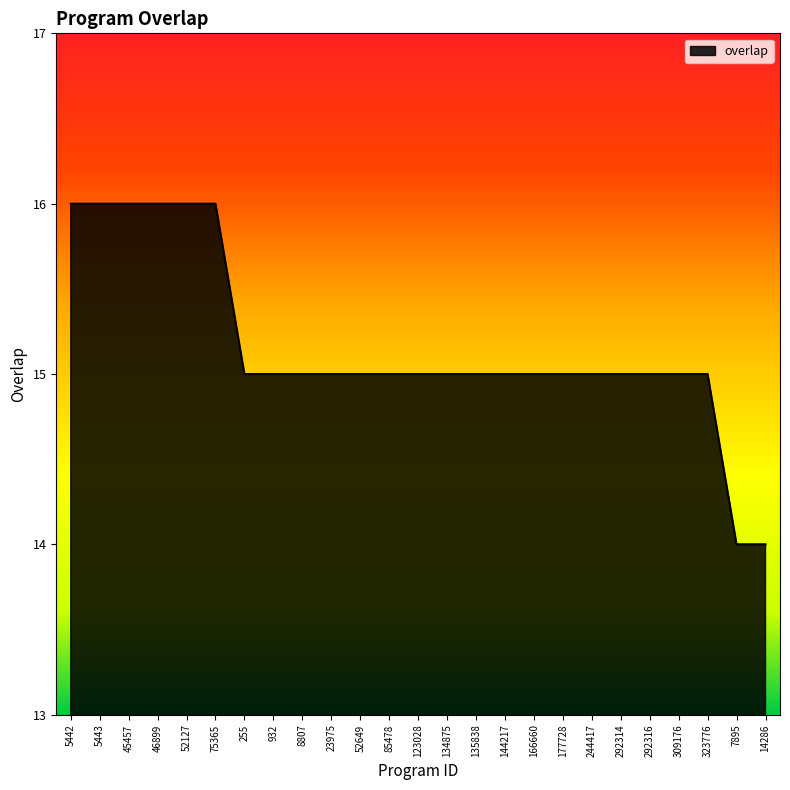

The chart shows a value of 14 at 14286. True or false?

True